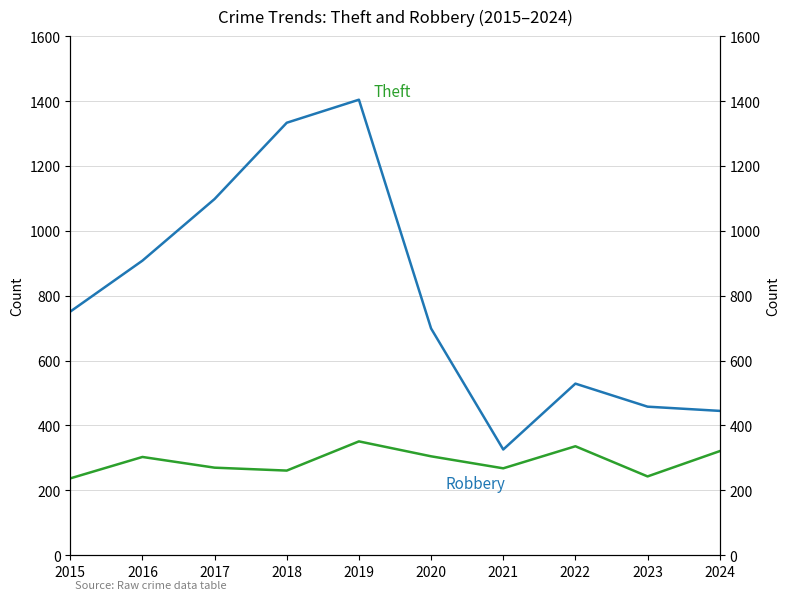

Which series has the largest total across all categories?

Theft